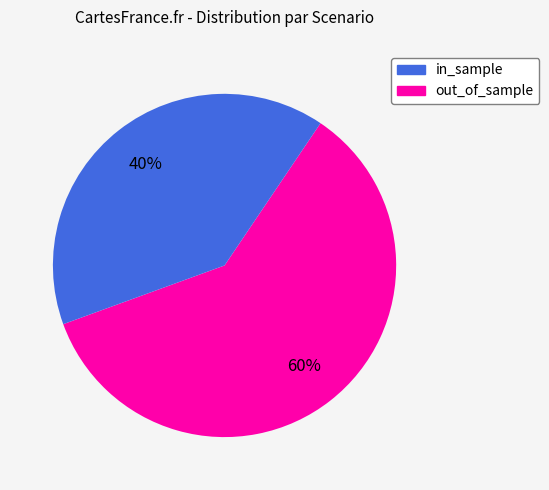

What percentage is the in_sample slice, to the nearest percent?

60%